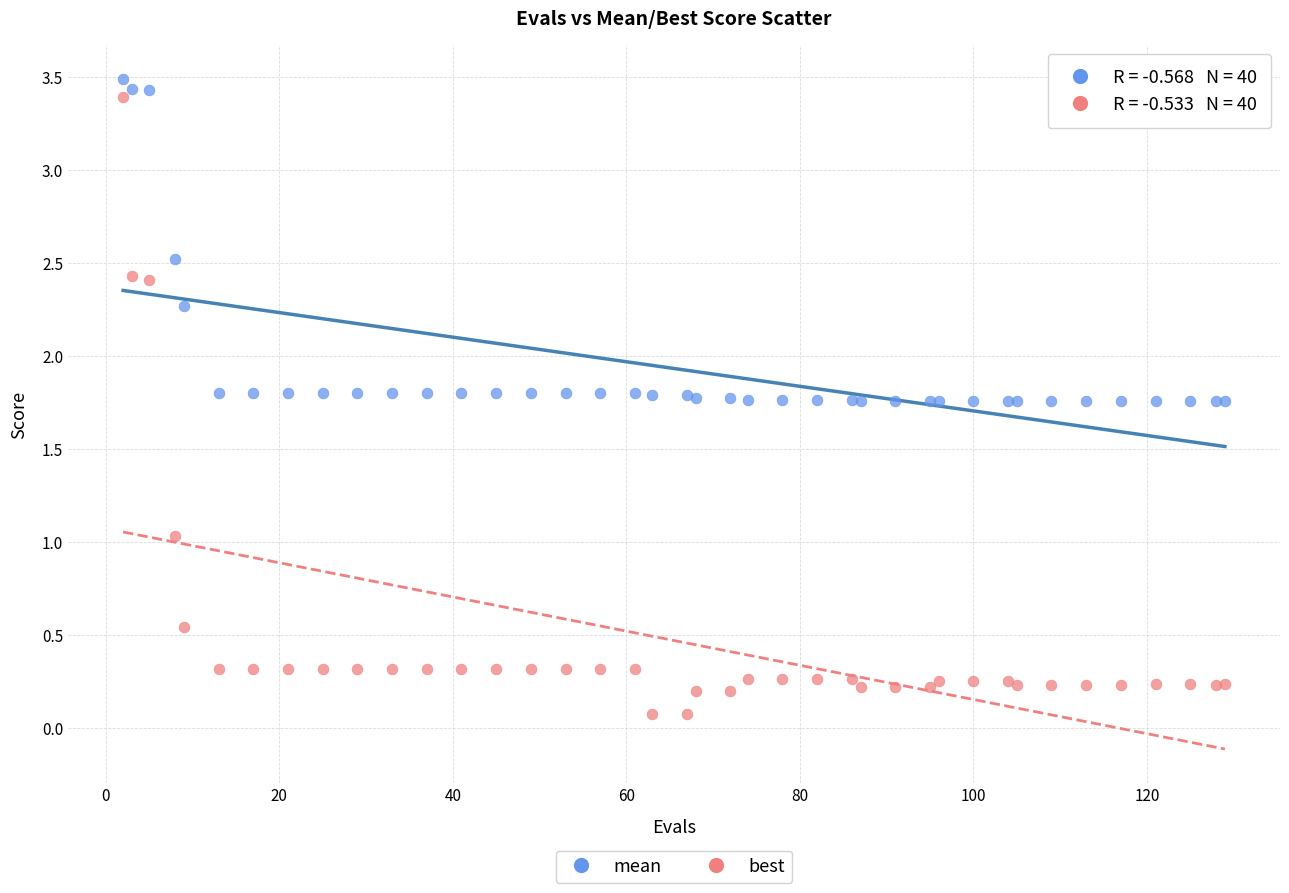

Which series reaches the minimum Y coordinate?

best